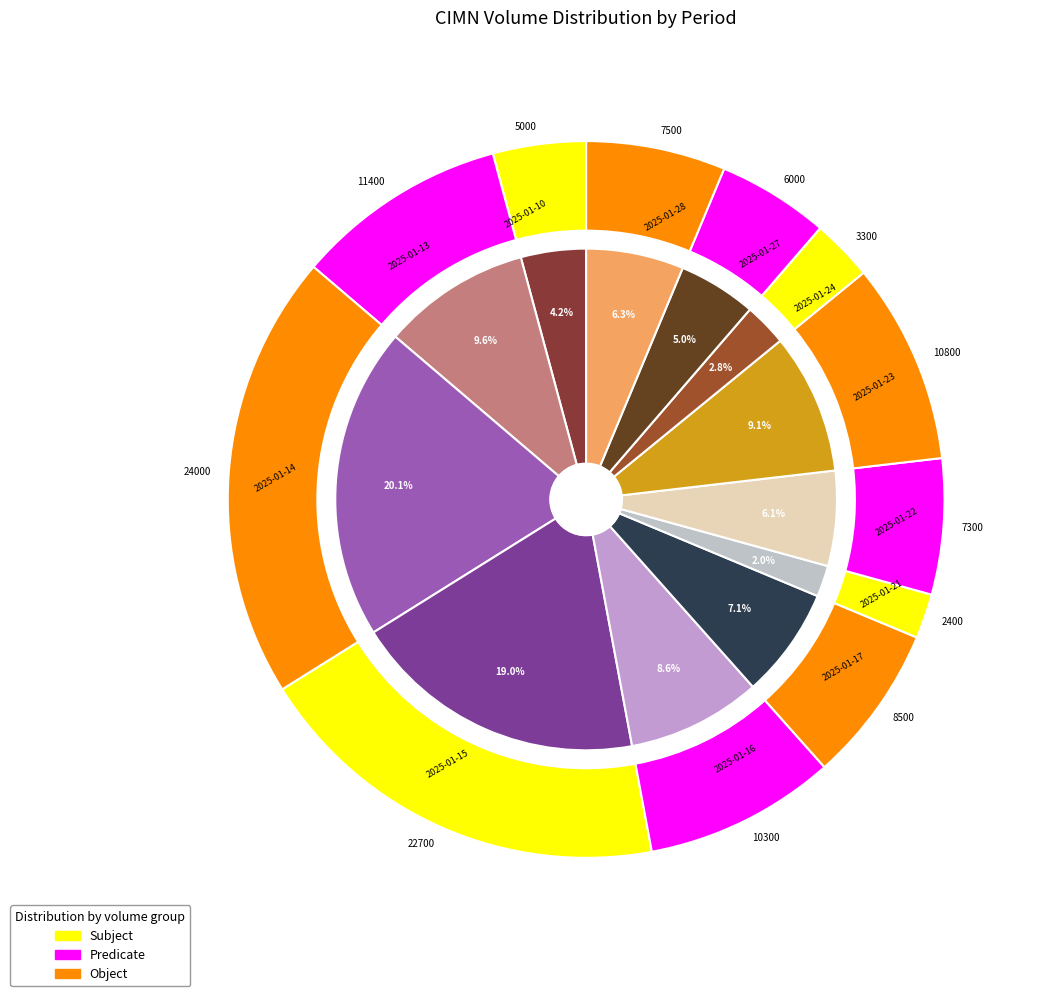

To the nearest percent, what portion does 2025-01-21 represent?

2%